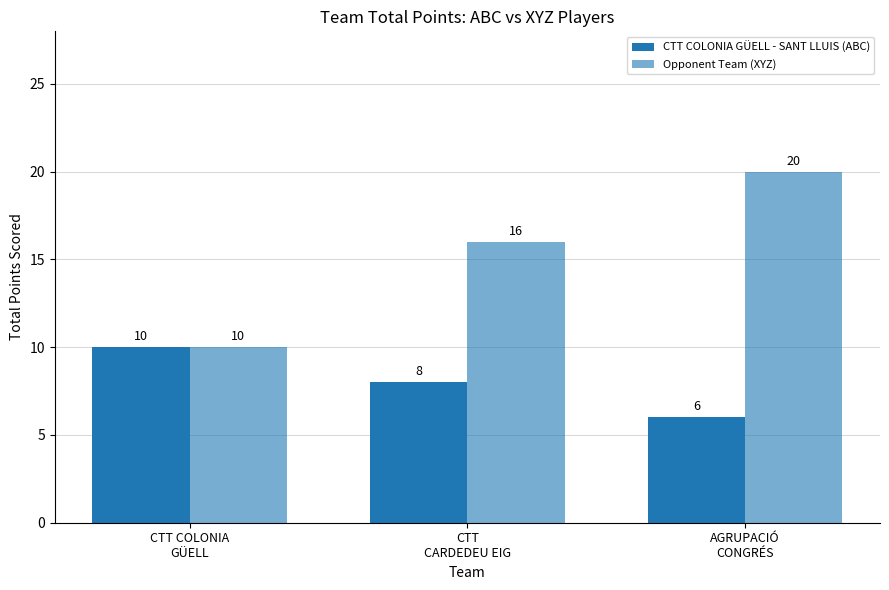

What is the value of the CTT COLONIA GÜELL - SANT LLUIS (ABC) bar at the 1st from the left?

10